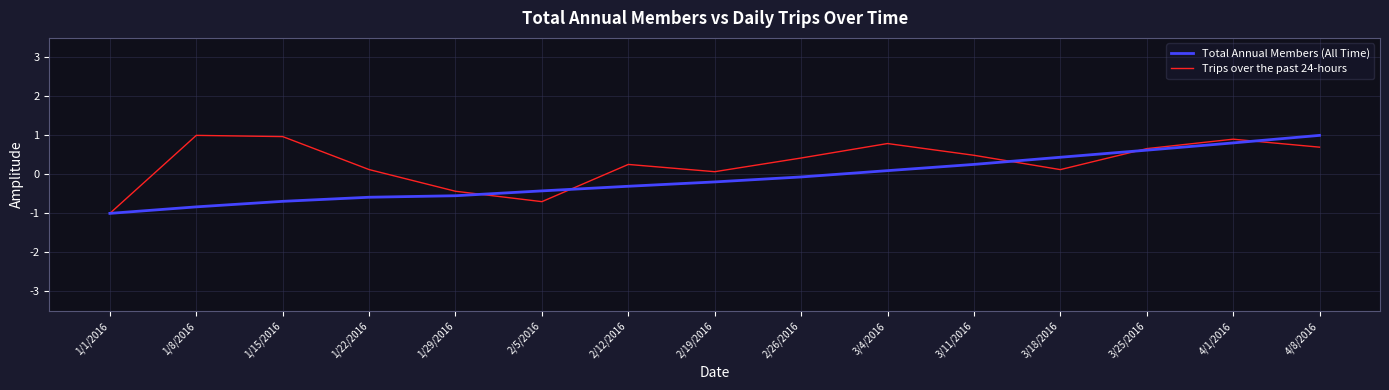

How many positive values does the Trips over the past 24-hours series have?

12